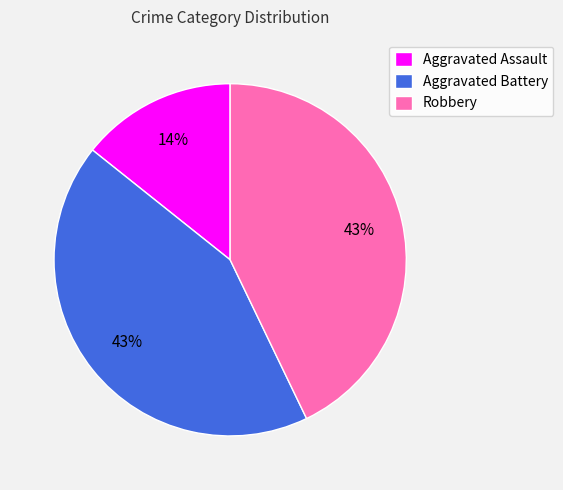

To the nearest percent, what is the combined percentage of Aggravated Battery and Aggravated Assault?

57%